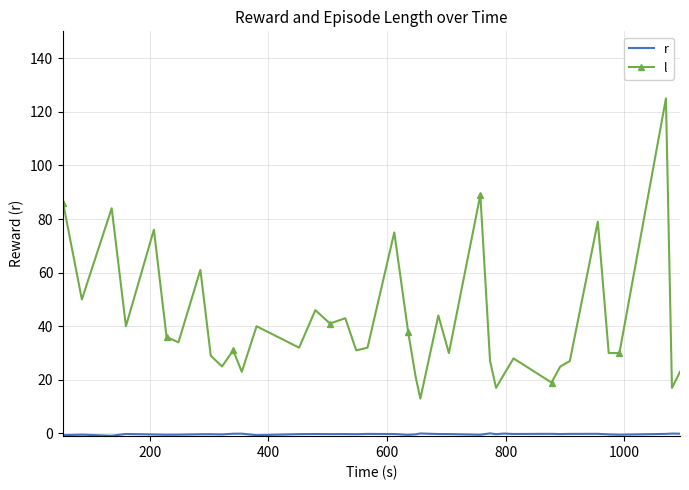

In r, how many points are lower than both neighbors (excluding endpoints)?

12